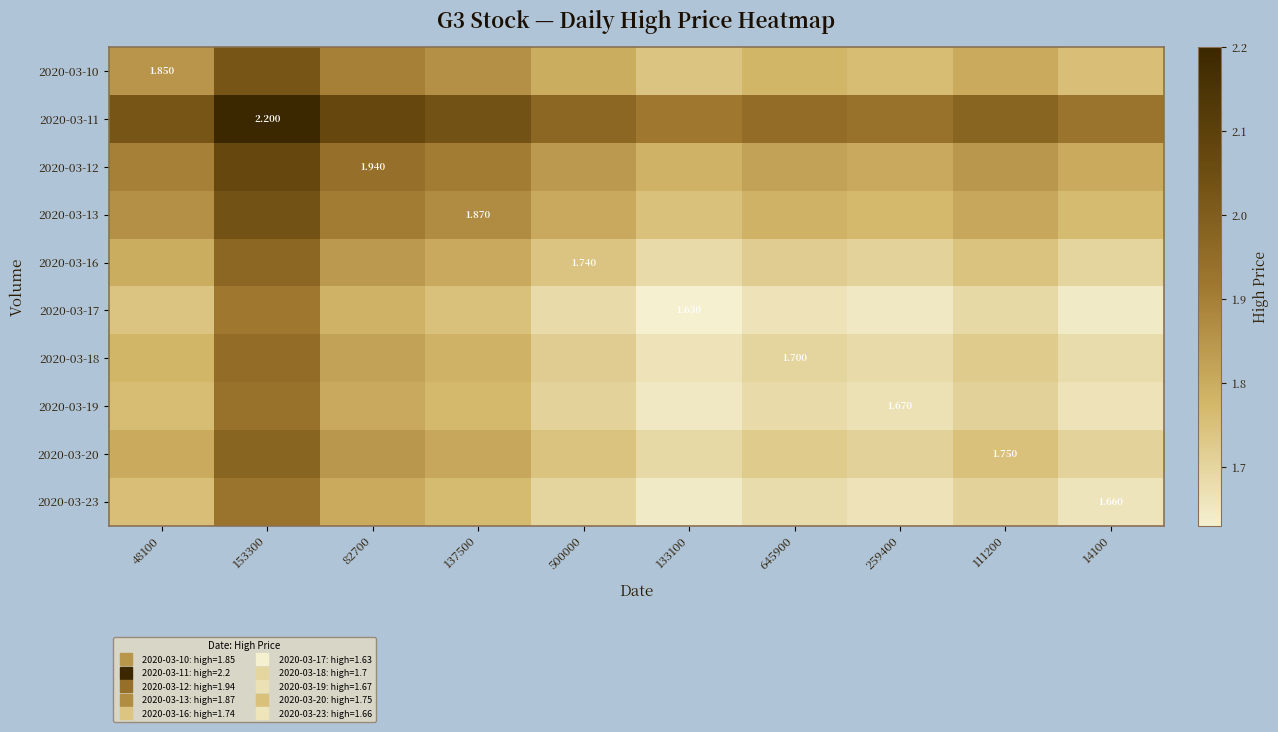

Count the 2020-03-17 values in the range 1 to 2.

10